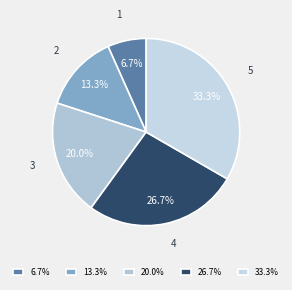

What percentage is the 5 slice, to the nearest percent?

33%